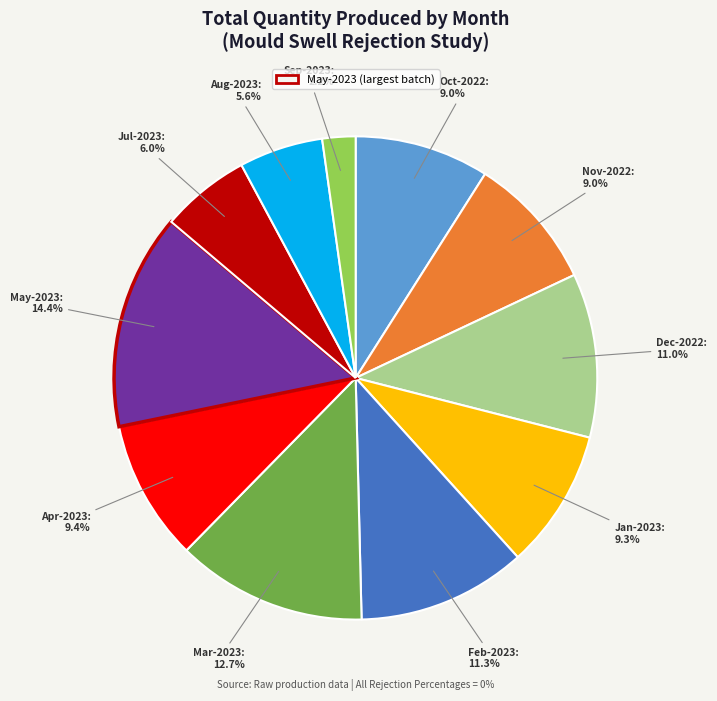

Is there any slice that represents more than half of the pie?

No